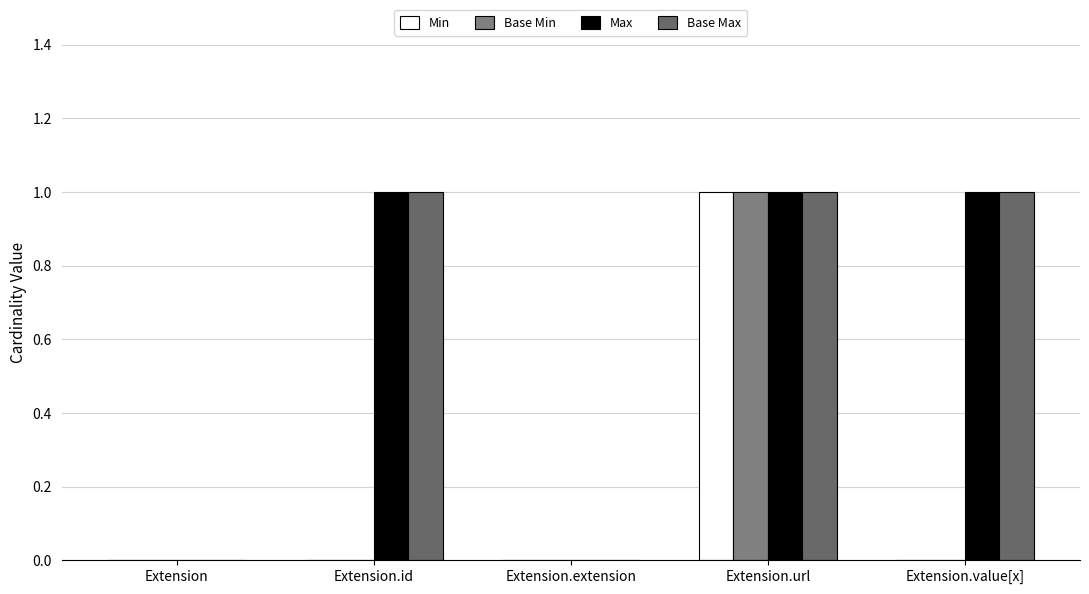

What is the total value across all series at Extension.id?

2